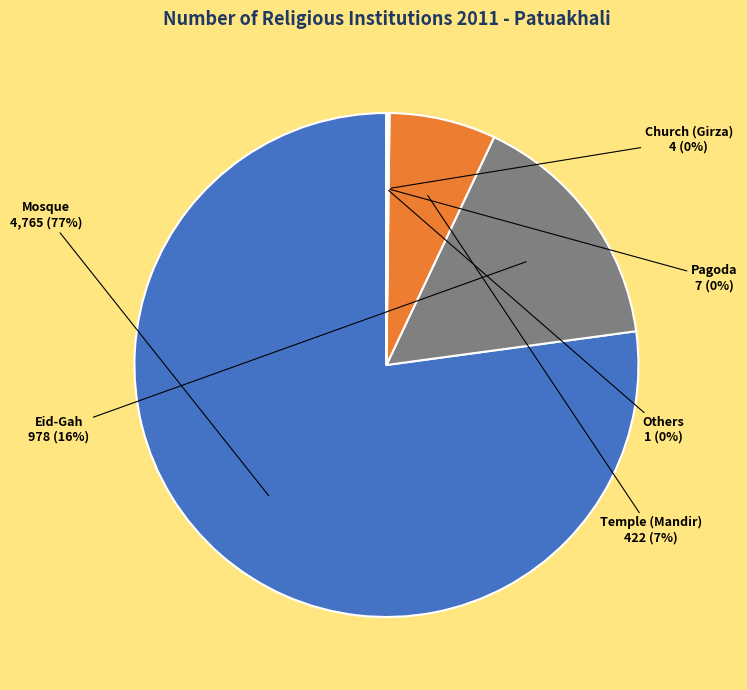

To the nearest percent, what is the combined percentage of Mosque and Temple (Mandir)?

84%